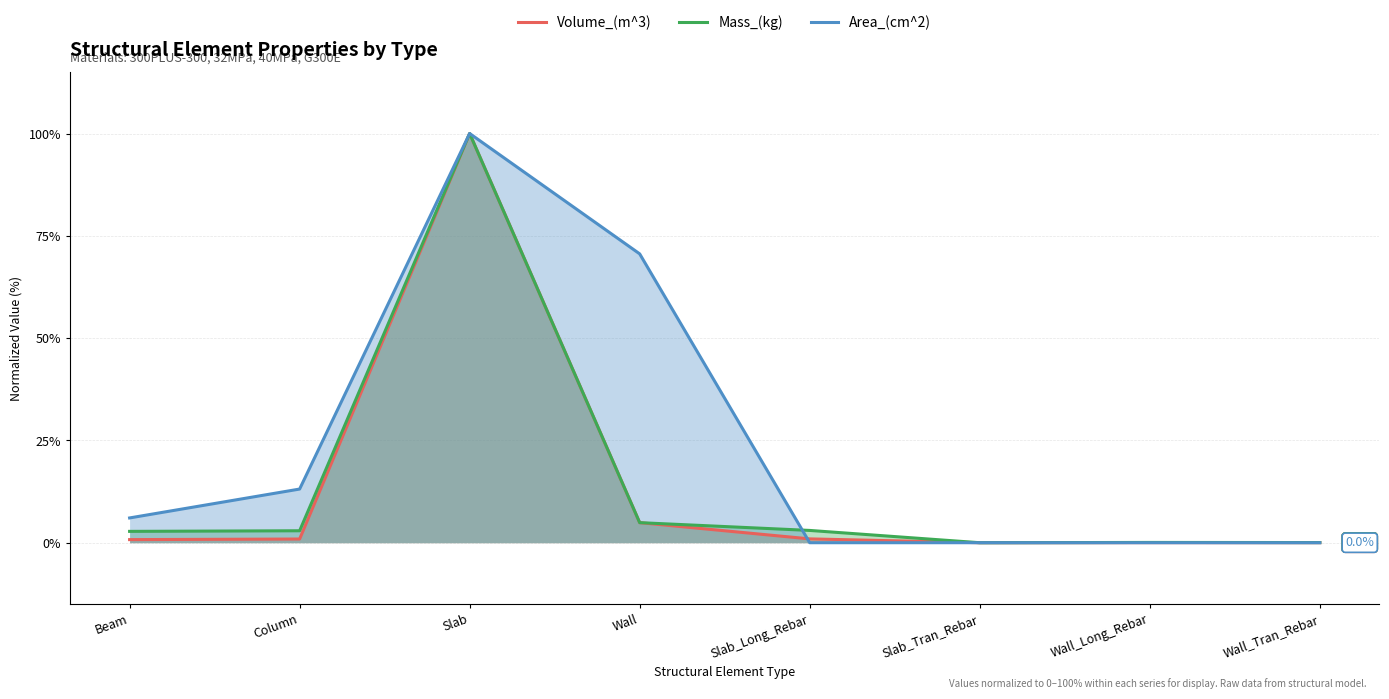

What are all the series names shown in the legend?

Volume_(m^3), Mass_(kg), Area_(cm^2)